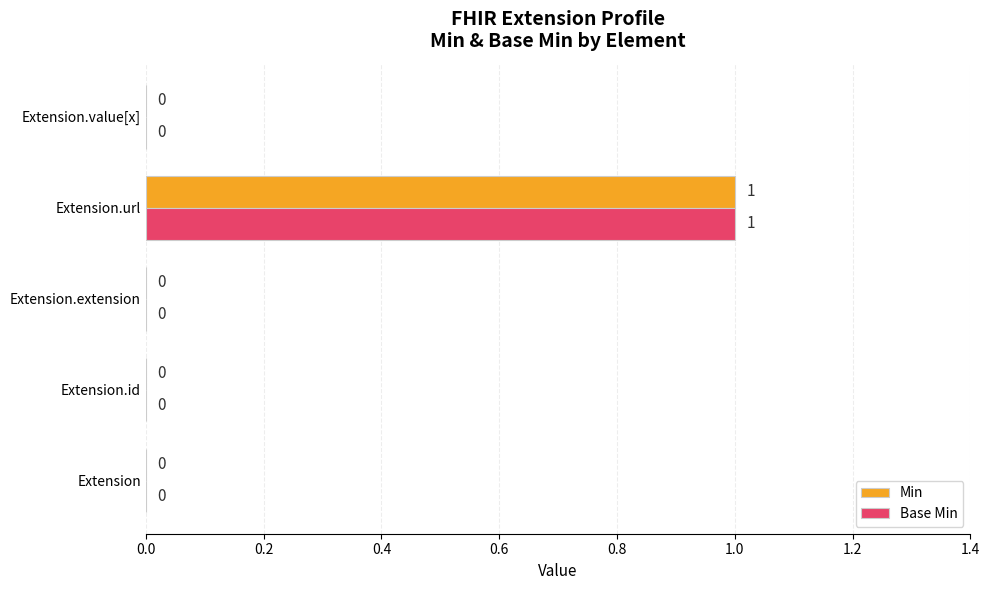

True or false: Min has a value of 0 at Extension.

True